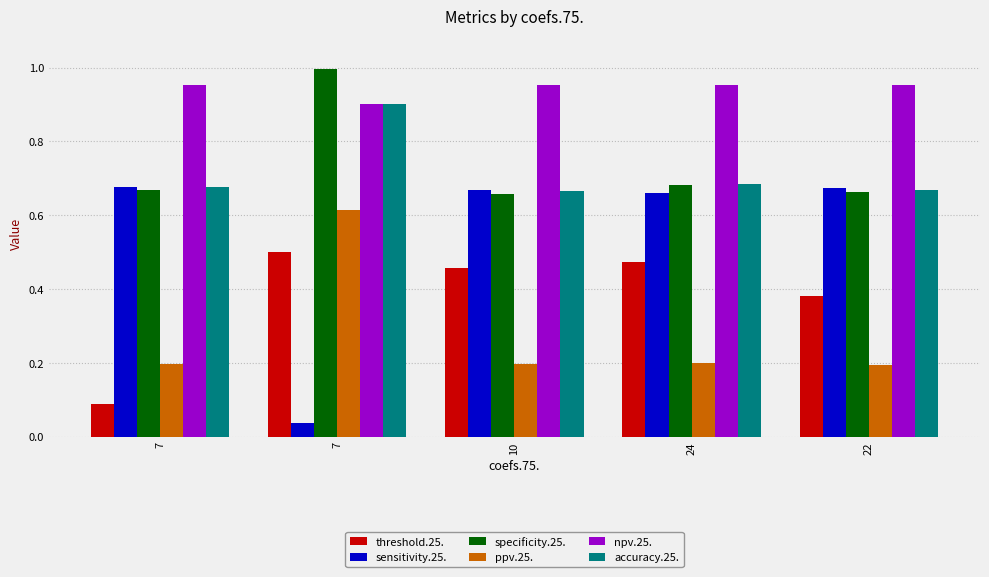

What is the maximum value for npv.25.?

1.0